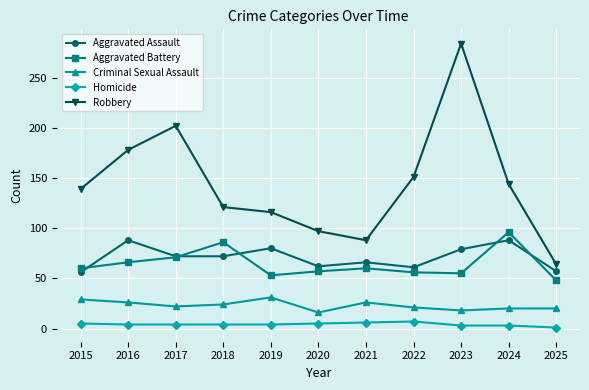

Between 2018 and 2024, which series saw the biggest shift?

Robbery